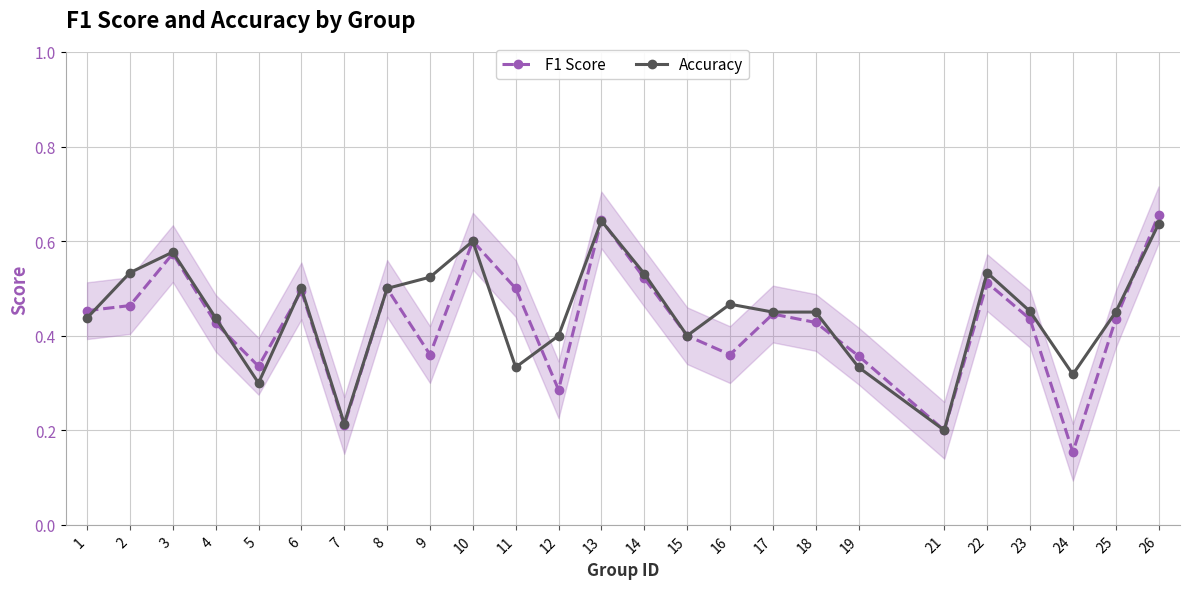

Rank the series at 12 from highest to lowest value.

Accuracy, F1 Score